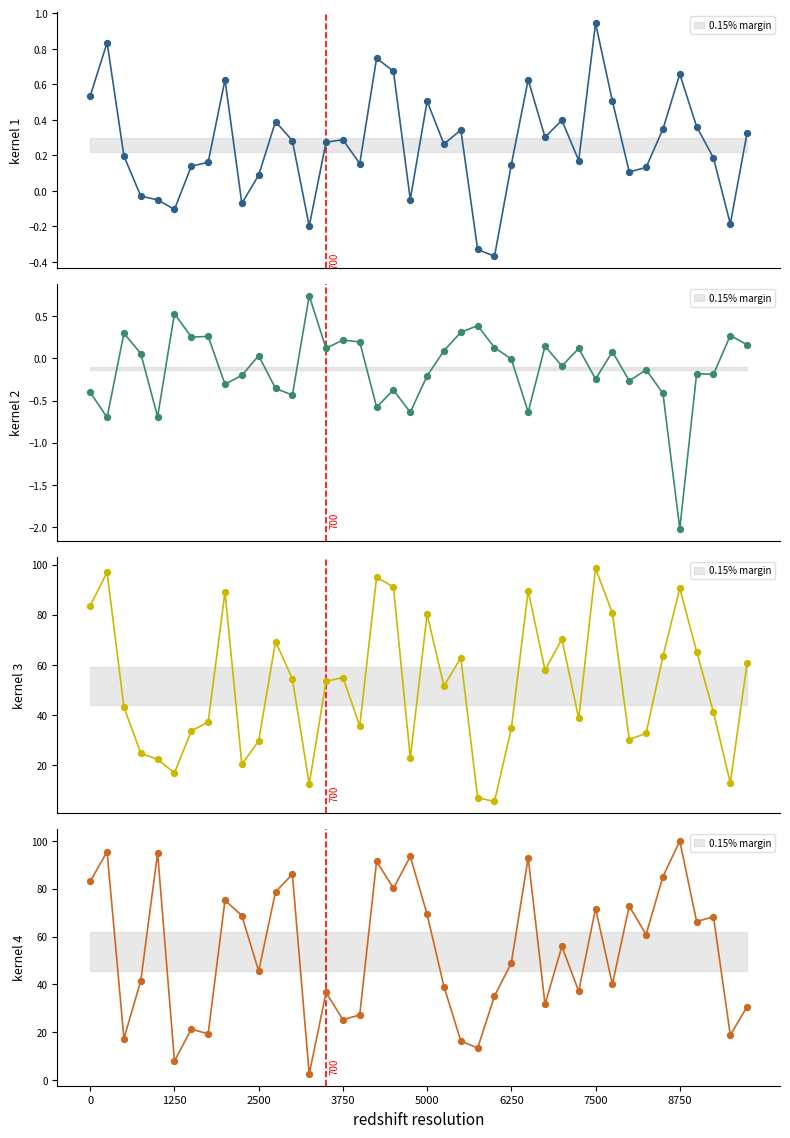

Which series reaches the maximum Y coordinate?

def_perc